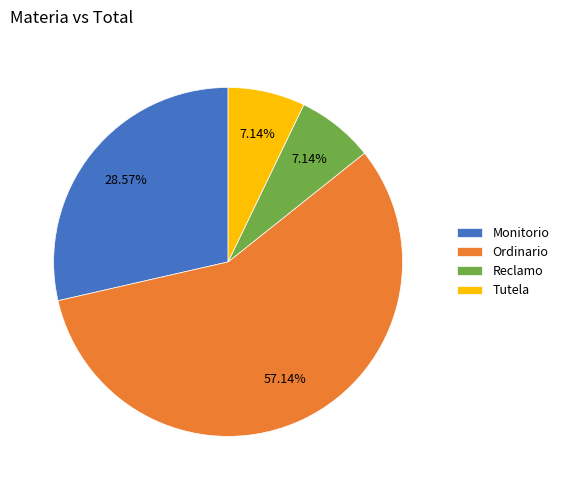

Which slice is the largest?

Ordinario